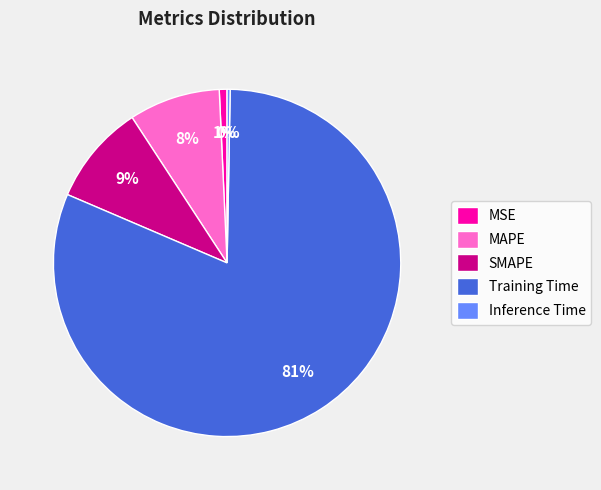

Is the sum of SMAPE and Inference Time greater than half?

No